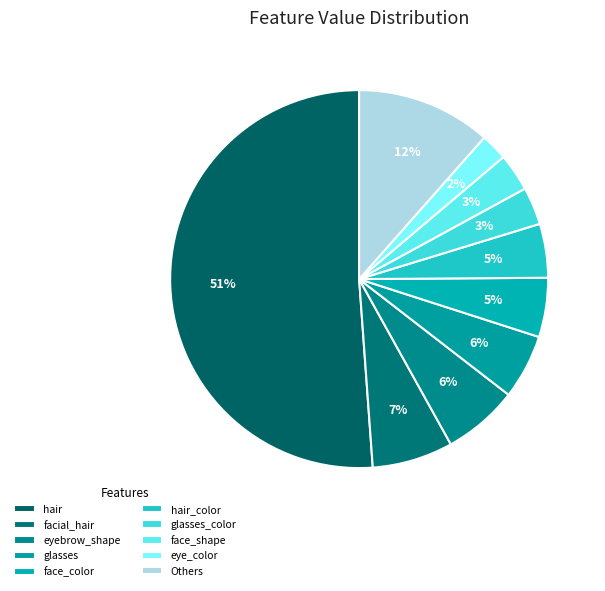

How many slices are in this pie chart?

10